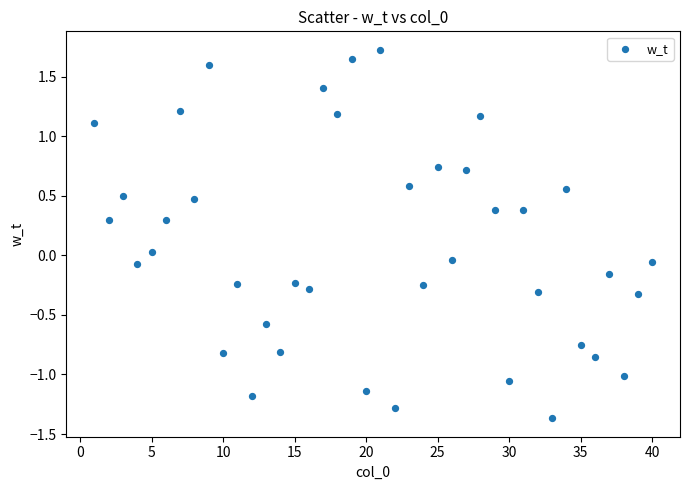

What is the range of X values (max minus min)?

39.0